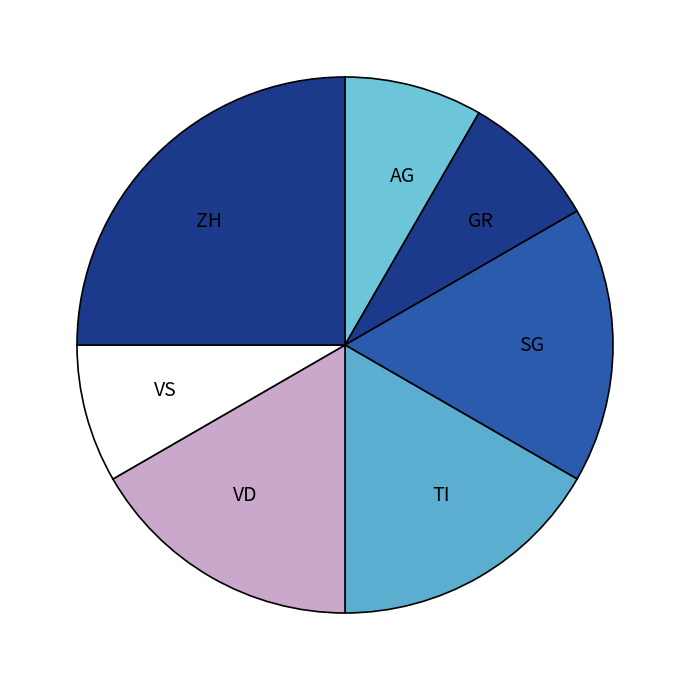

Is the sum of SG and ZH greater than half?

No